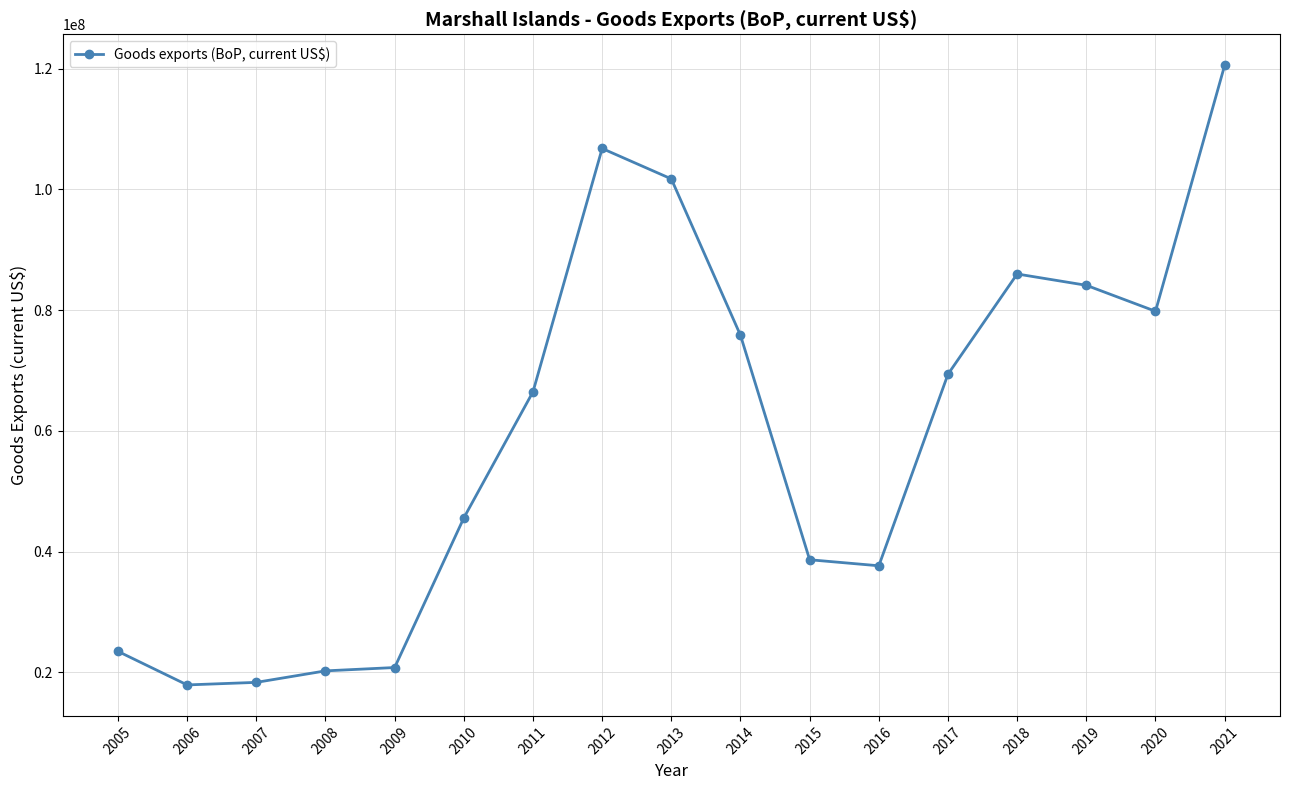

How many data points are less than 66476995?

8